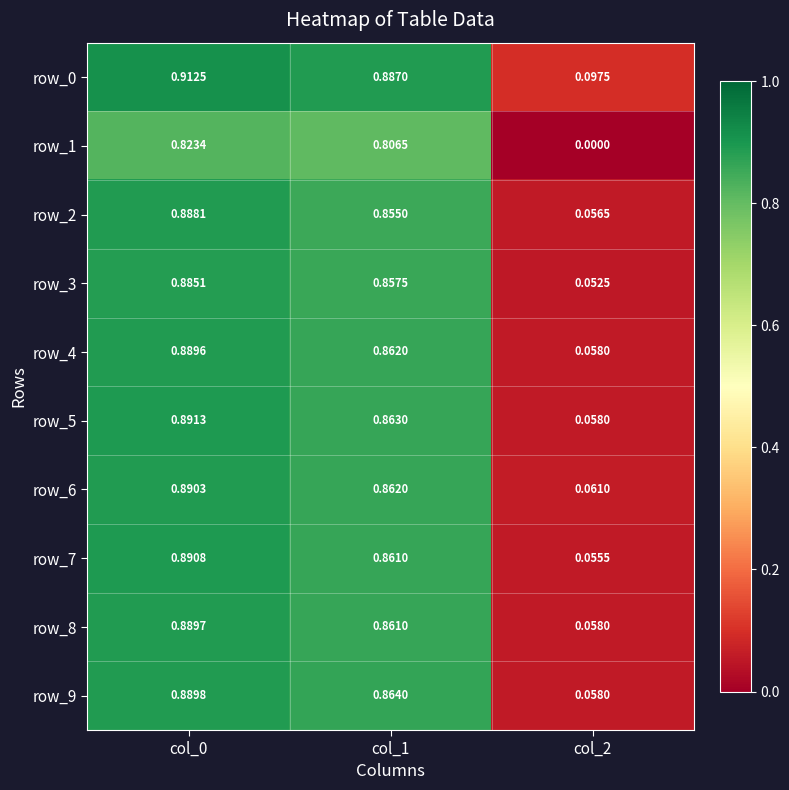

Which series has the largest total across all categories?

row_0